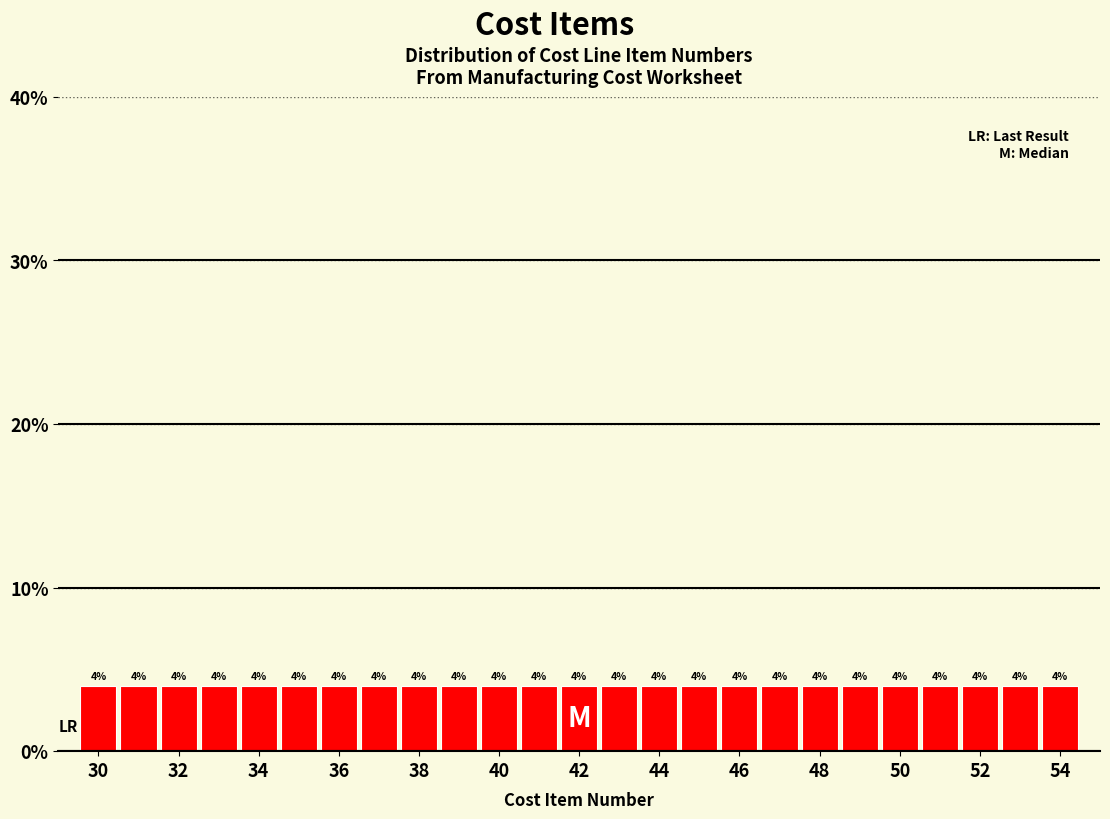

Reading left to right, list every bar in this chart as the range it spans on the x-axis followed by its height. The bar edges are not printed on the chart, so give them approximately, as read against the axis.

29.5 to 30.5: 4
30.5 to 31.5: 4
31.5 to 32.5: 4
32.5 to 33.5: 4
33.5 to 34.5: 4
34.5 to 35.5: 4
35.5 to 36.5: 4
36.5 to 37.5: 4
37.5 to 38.5: 4
38.5 to 39.5: 4
39.5 to 40.5: 4
40.5 to 41.5: 4
41.5 to 42.5: 4
42.5 to 43.5: 4
43.5 to 44.5: 4
44.5 to 45.5: 4
45.5 to 46.5: 4
46.5 to 47.5: 4
47.5 to 48.5: 4
48.5 to 49.5: 4
49.5 to 50.5: 4
50.5 to 51.5: 4
51.5 to 52.5: 4
52.5 to 53.5: 4
53.5 to 54.5: 4